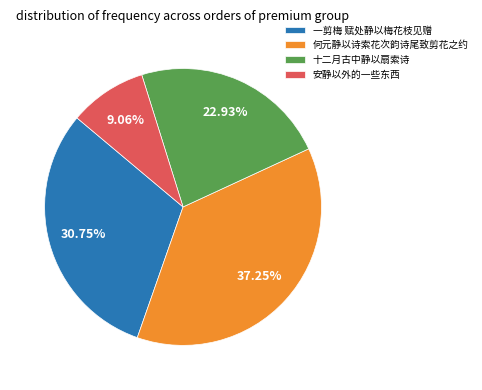

Count the number of slices in the pie.

4